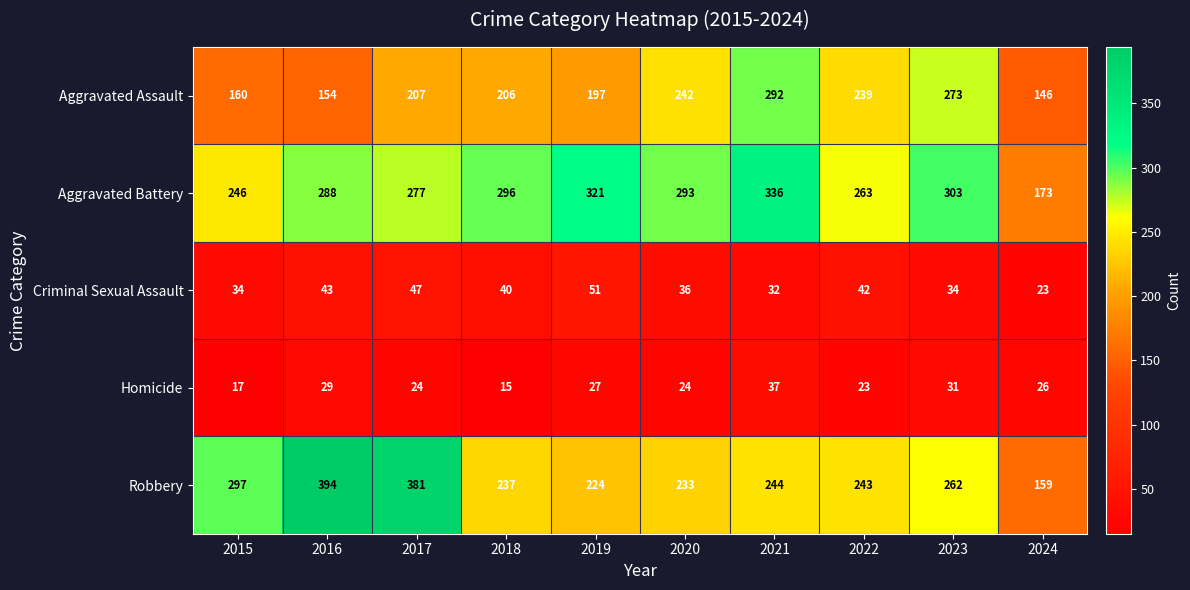

Where is Criminal Sexual Assault nearest to the value 37?

2020